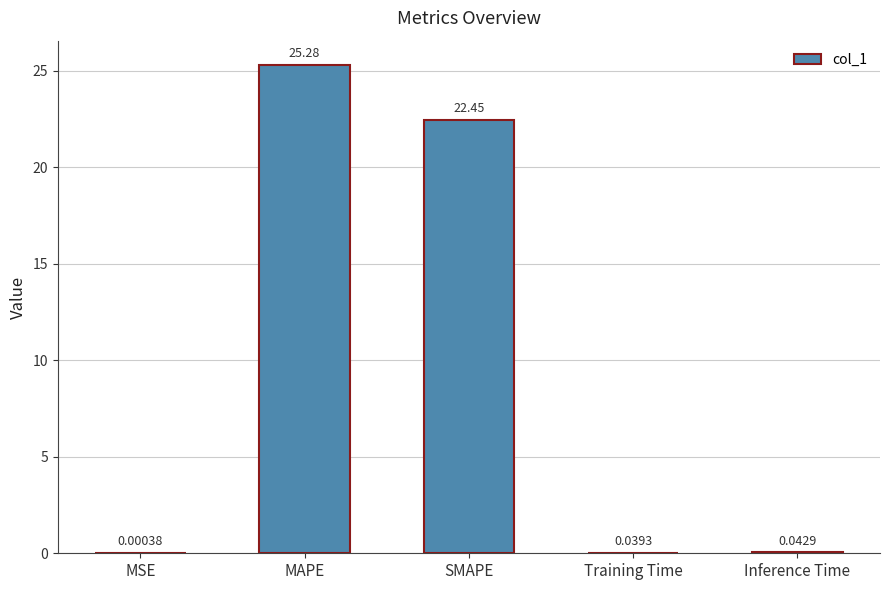

What is the change in value from MAPE to Training Time?

-25.2